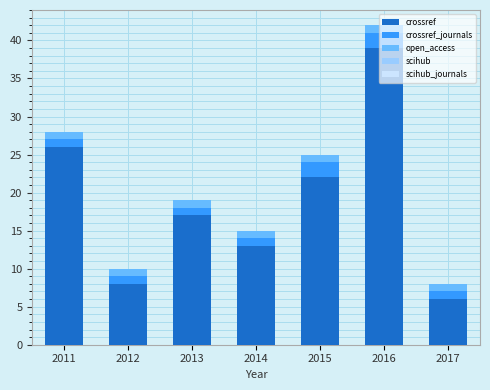

Rank the categories by crossref value from highest to lowest.

2016, 2011, 2015, 2013, 2014, 2012, 2017